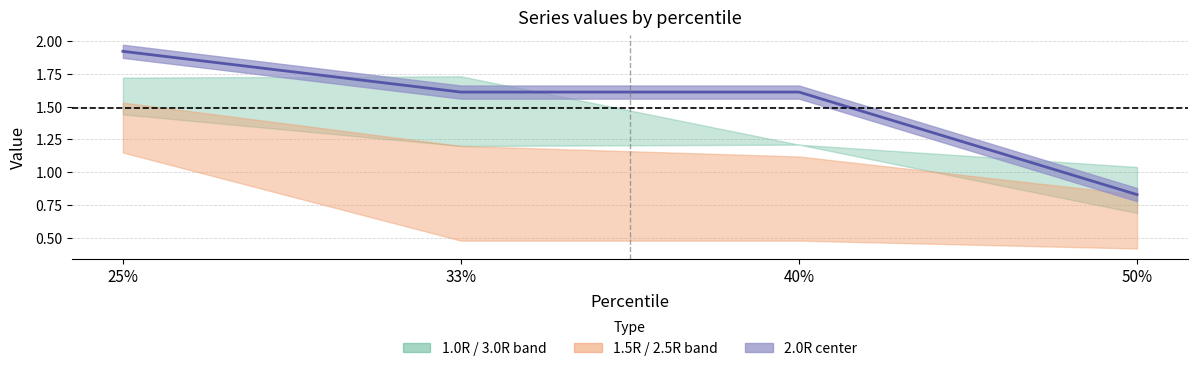

Reading right to left, list all the values displayed in this chart.

0.8	1.6	1.6	1.9